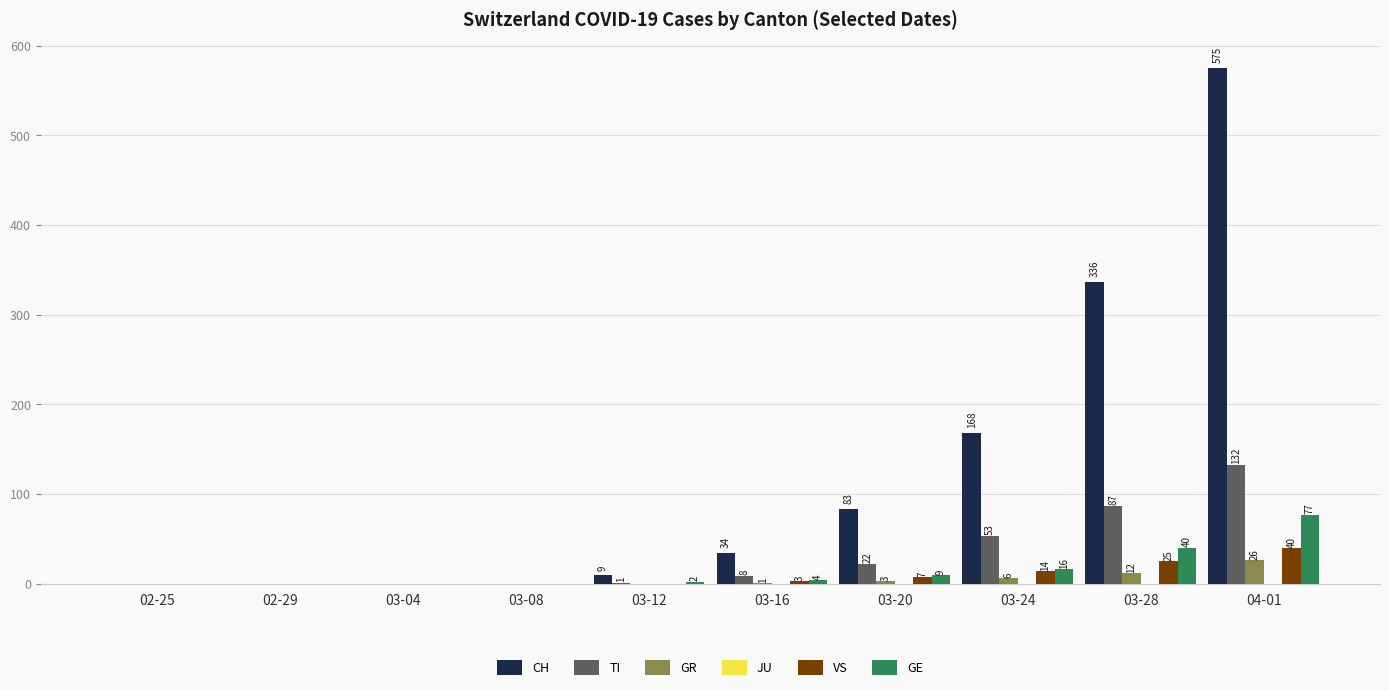

The value of GE at 02-25 is 0. True or false?

True